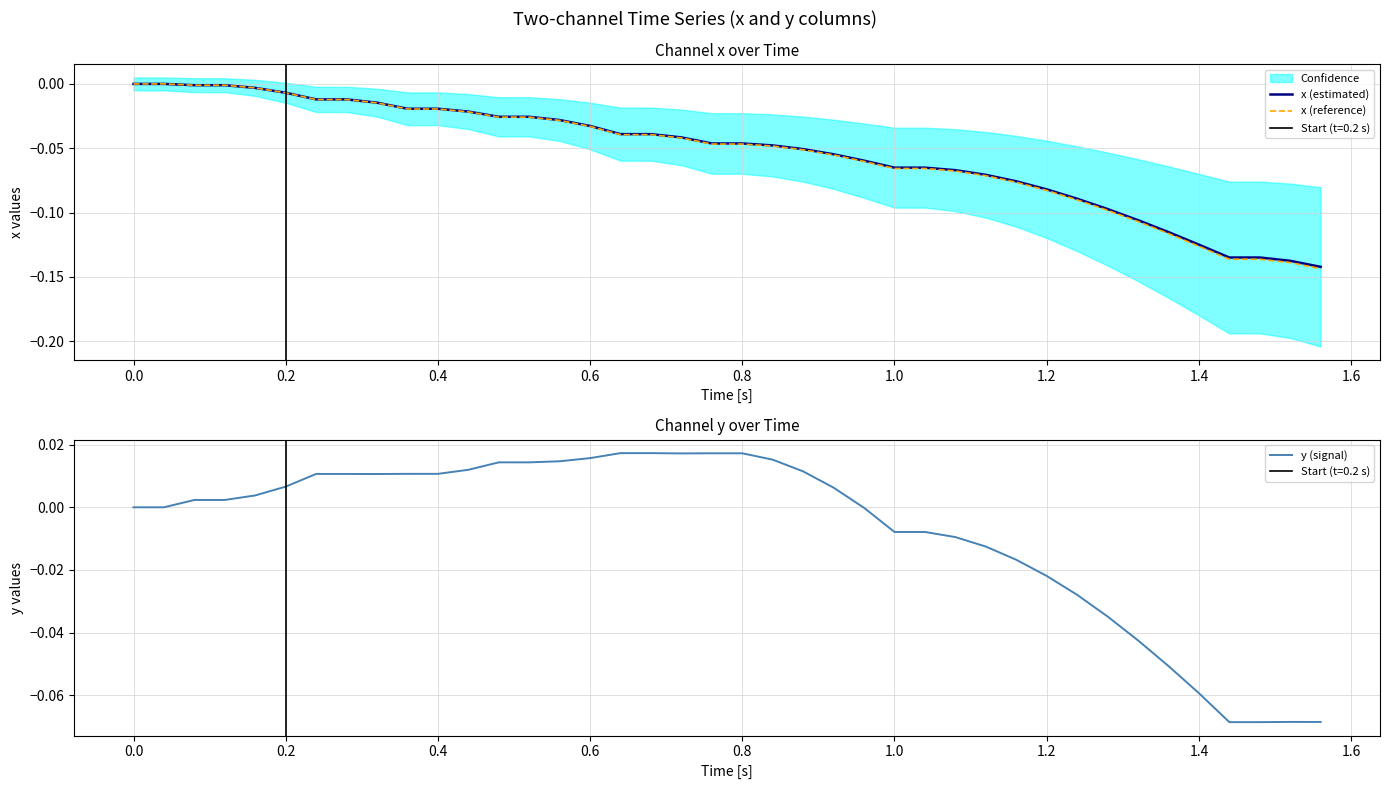

What are all the series names shown in the legend?

x (estimated), x (reference), y (signal)